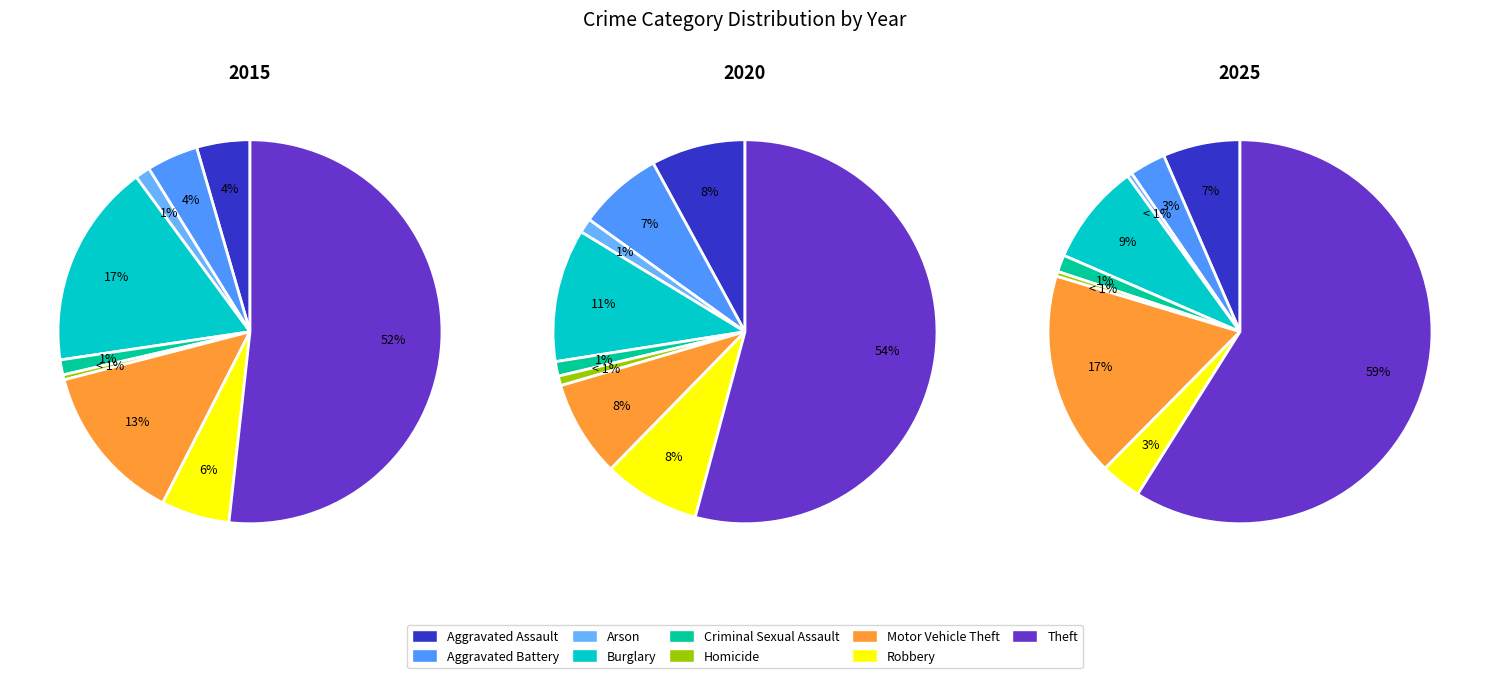

Does Robbery account for over 50% of the chart?

No